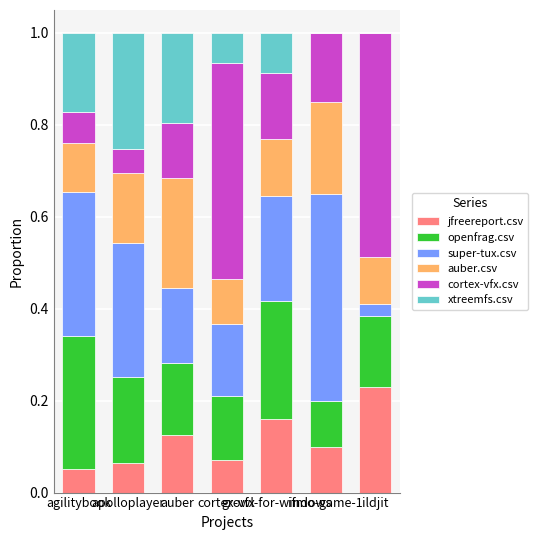

What is the total value across all series at growl-for-windows?

1.0